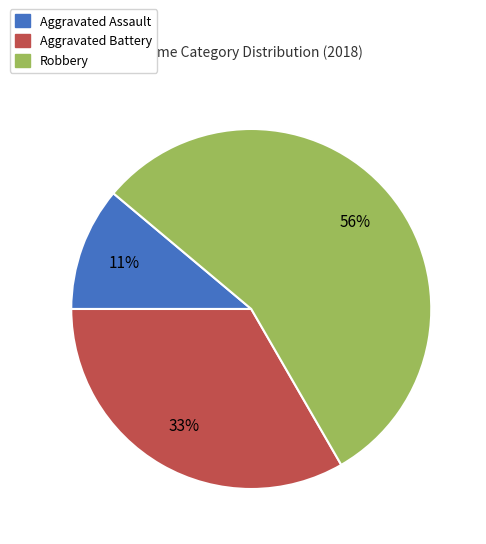

Is there a majority slice in this chart?

Yes